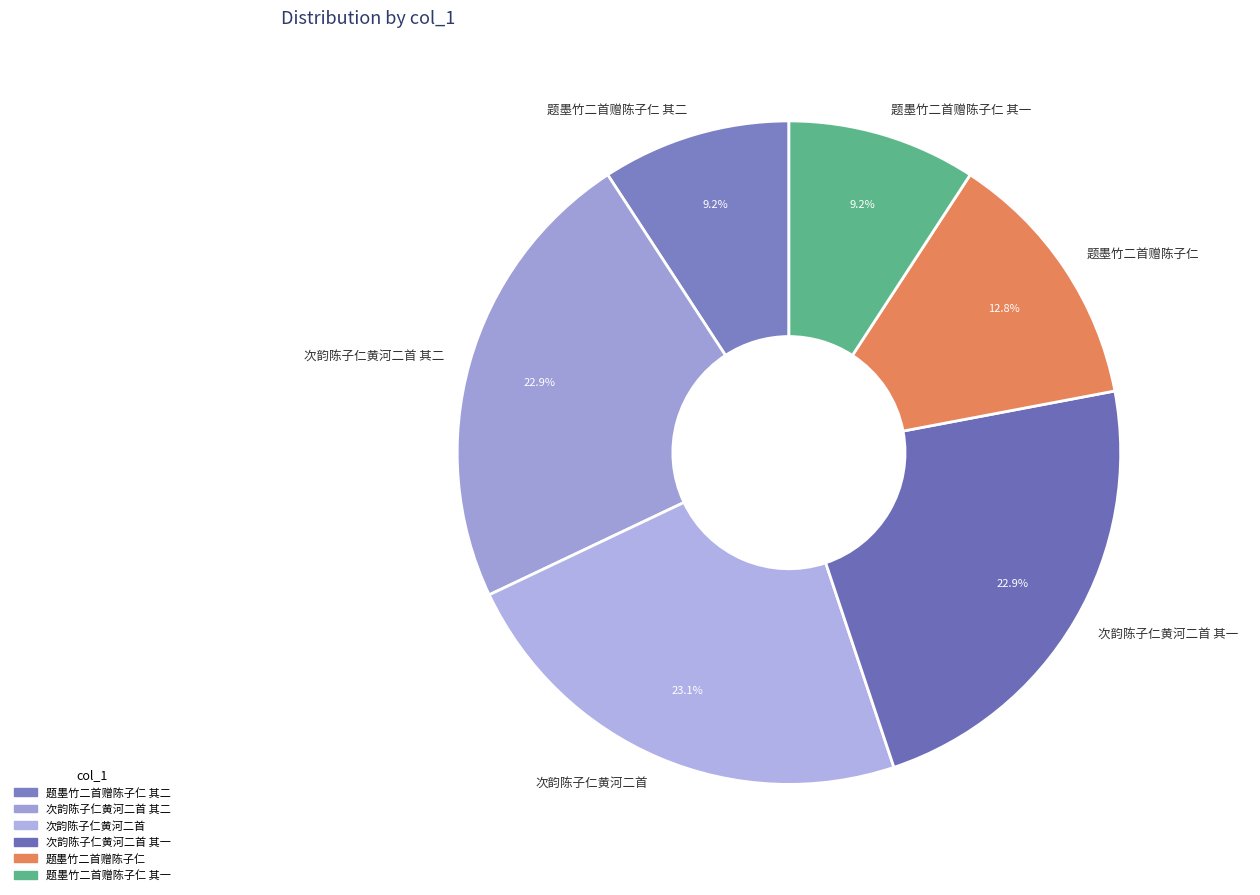

Is there a majority slice in this chart?

No